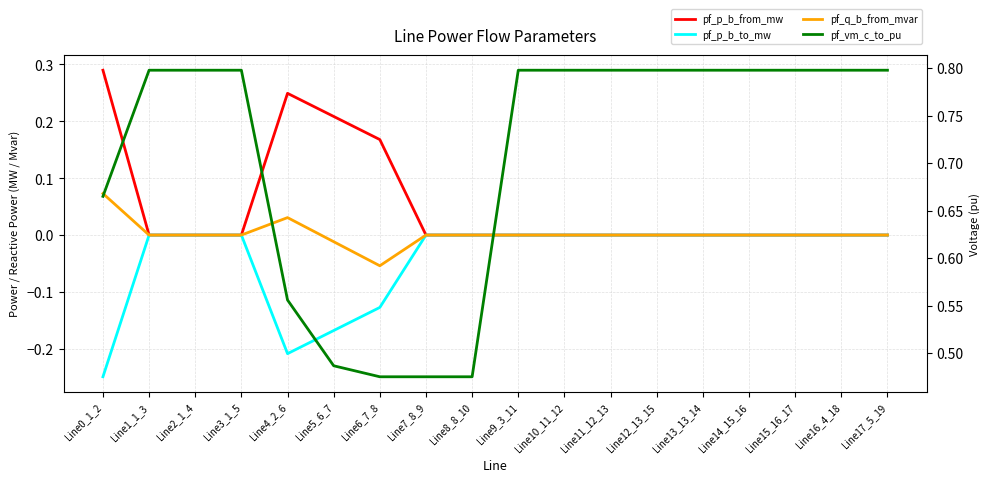

At Line6_7_8, list the series in order from smallest to largest.

pf_p_b_to_mw, pf_q_b_from_mvar, pf_p_b_from_mw, pf_vm_c_to_pu